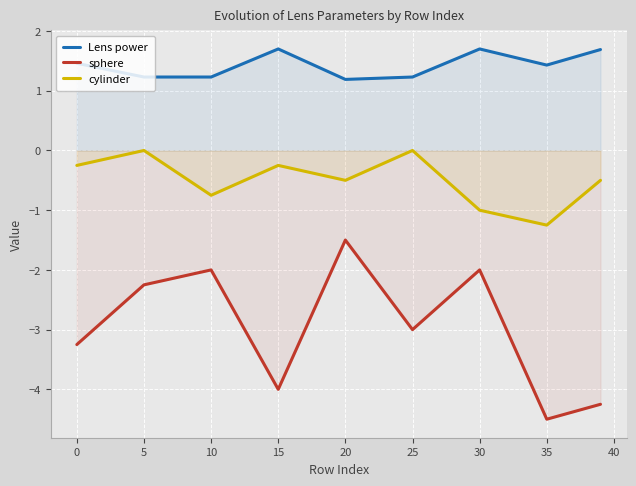

Which series changed the most between 5 and 25?

sphere